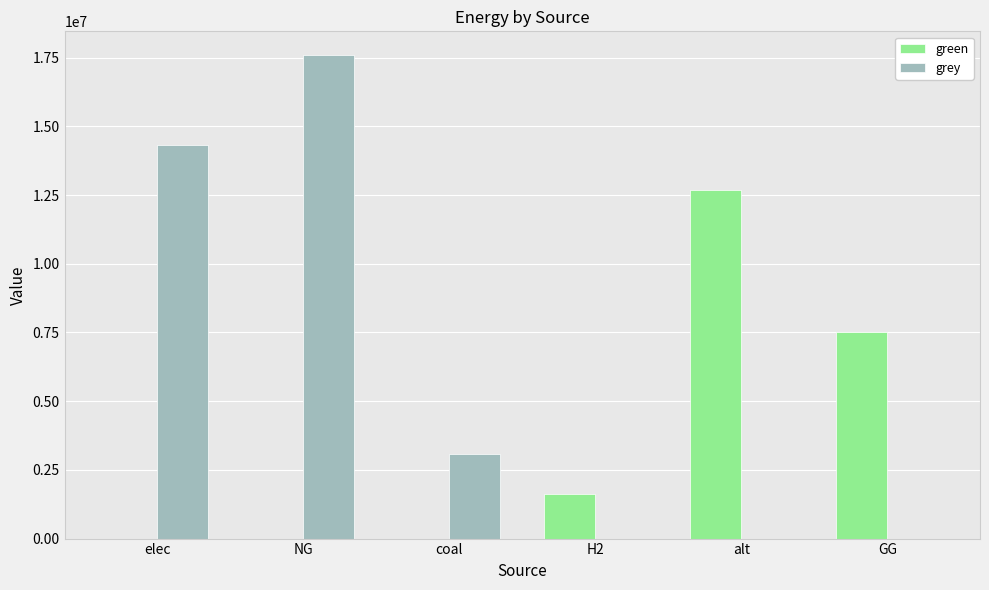

What is the total value across all series at alt?

12670214.6